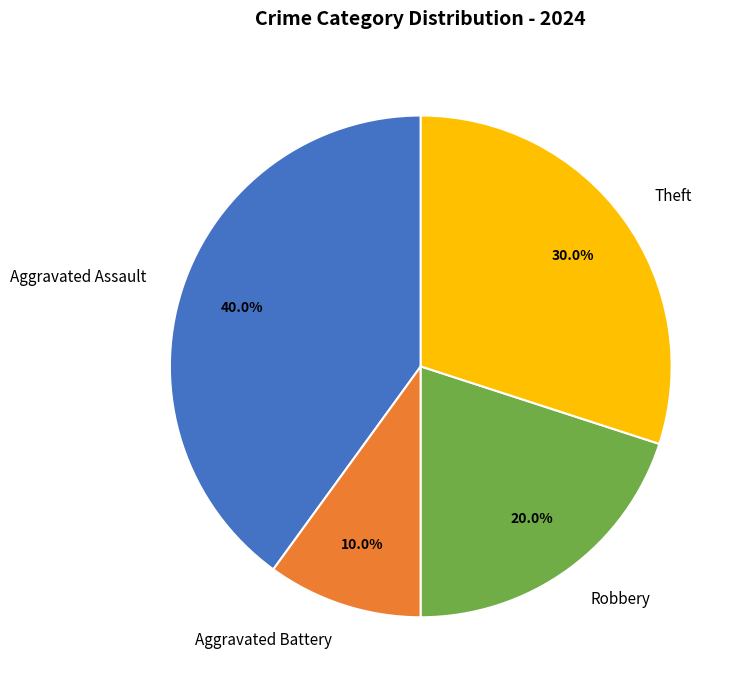

Rank the categories by value from lowest to highest.

Aggravated Battery, Robbery, Theft, Aggravated Assault